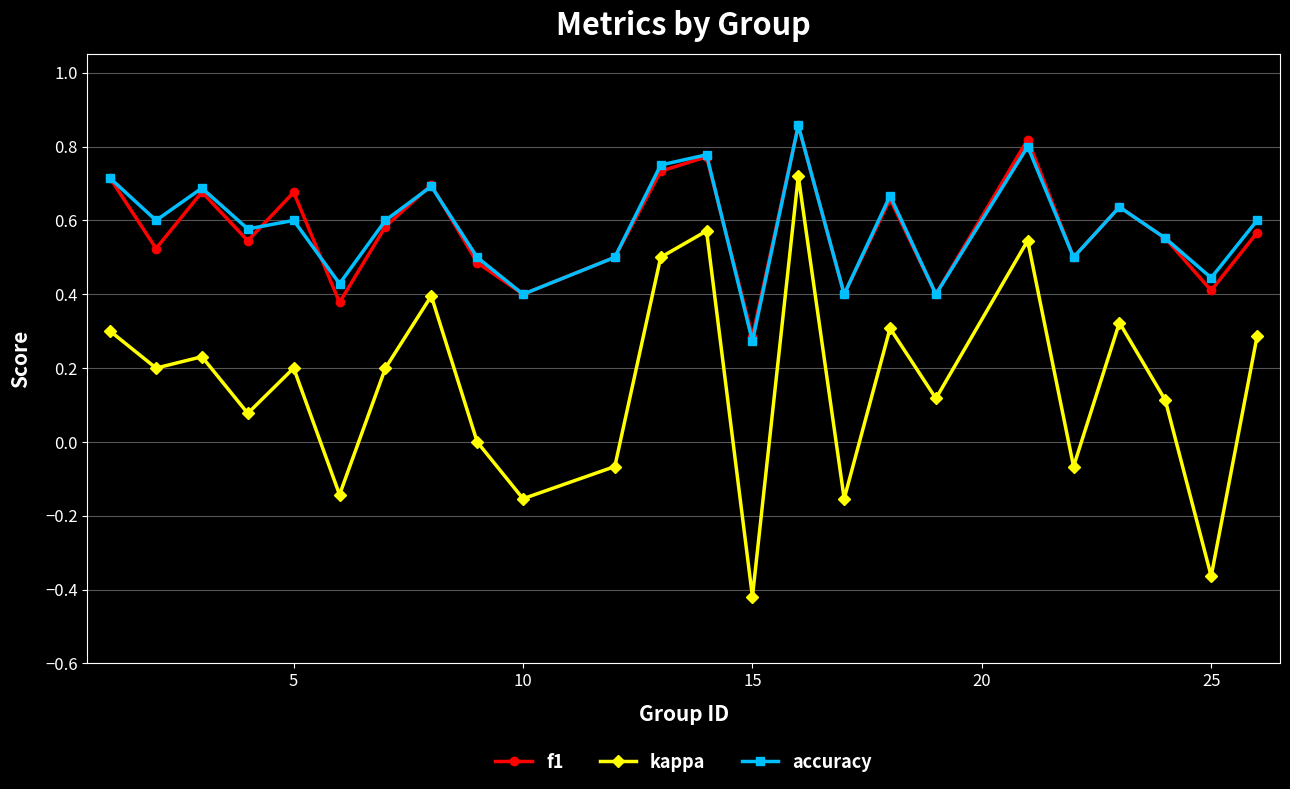

True or false: kappa and f1 intersect in this chart.

False